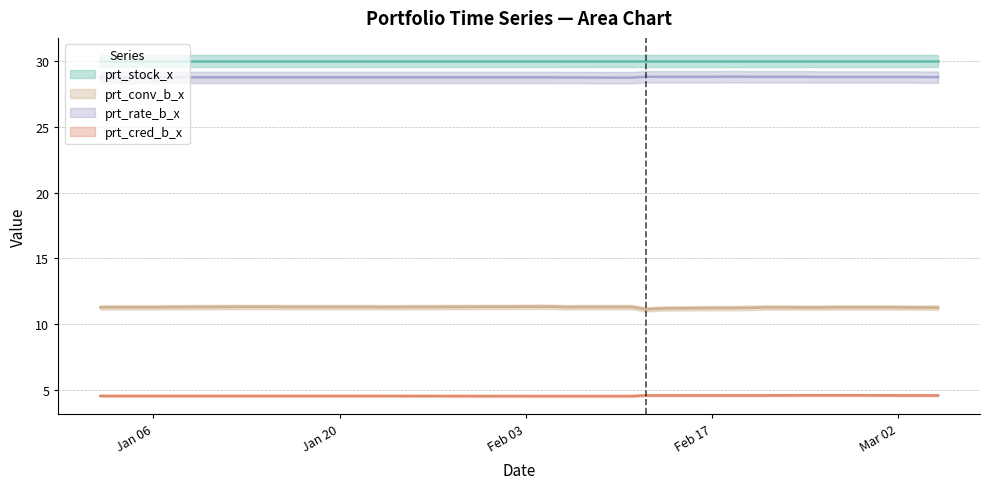

At which label is prt_conv_b_x closest to 11?

2020-02-12